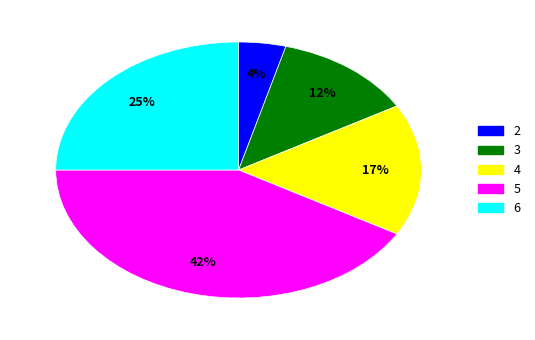

Do 2 and 5 together represent more than half of the pie?

No